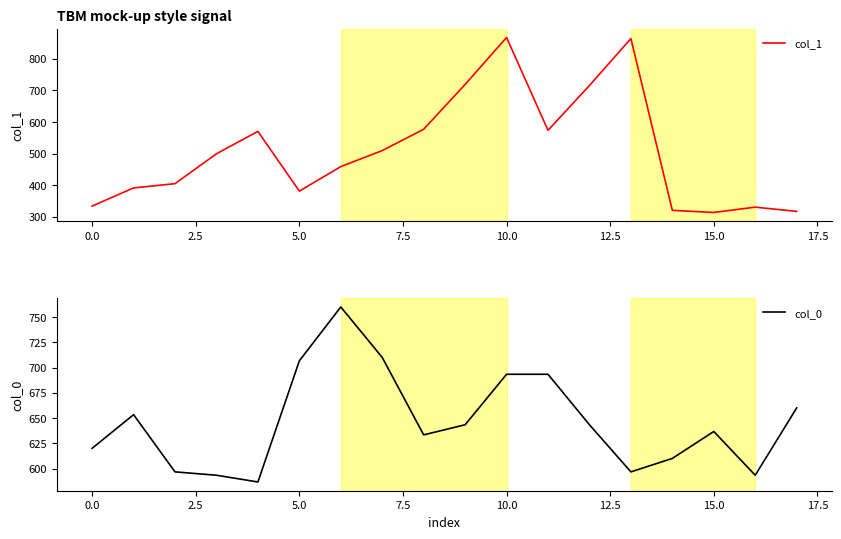

How many series are shown in this chart?

2